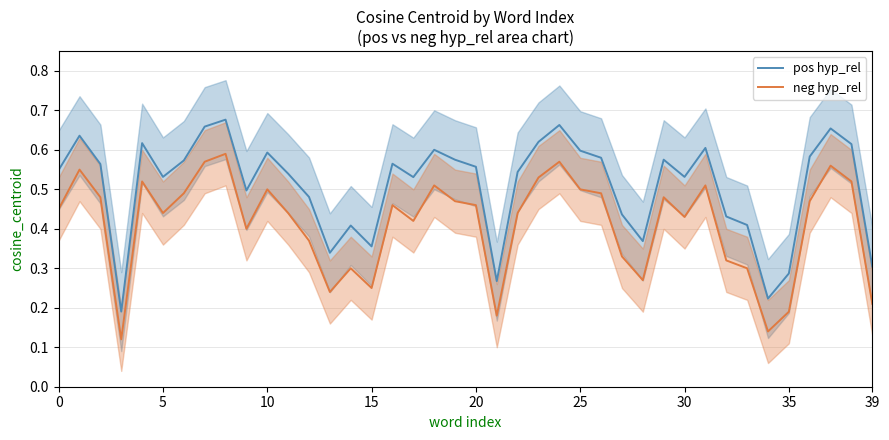

How many lines are shown in the chart?

2